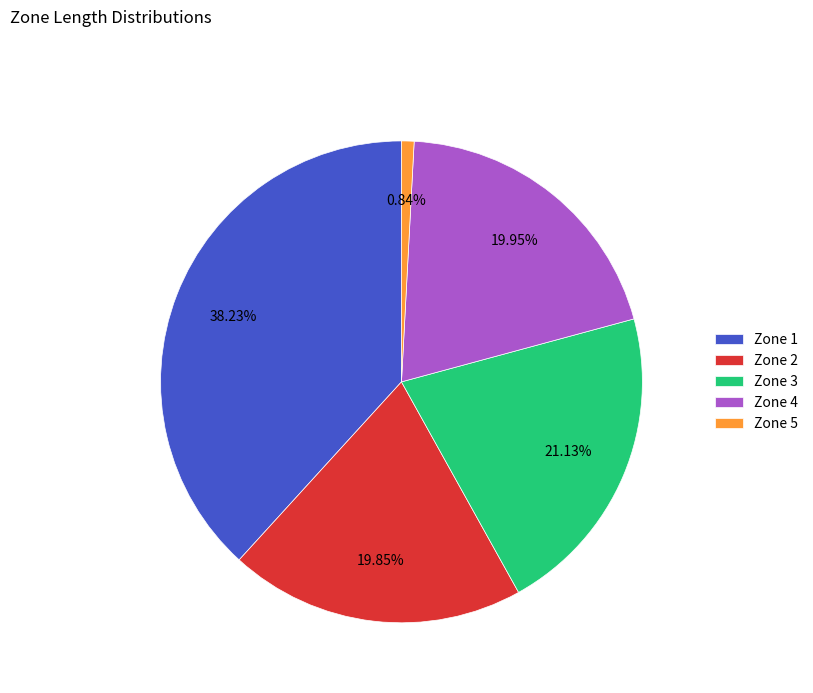

What is the ratio of the value at Zone 1 to the value at Zone 4?

1.9